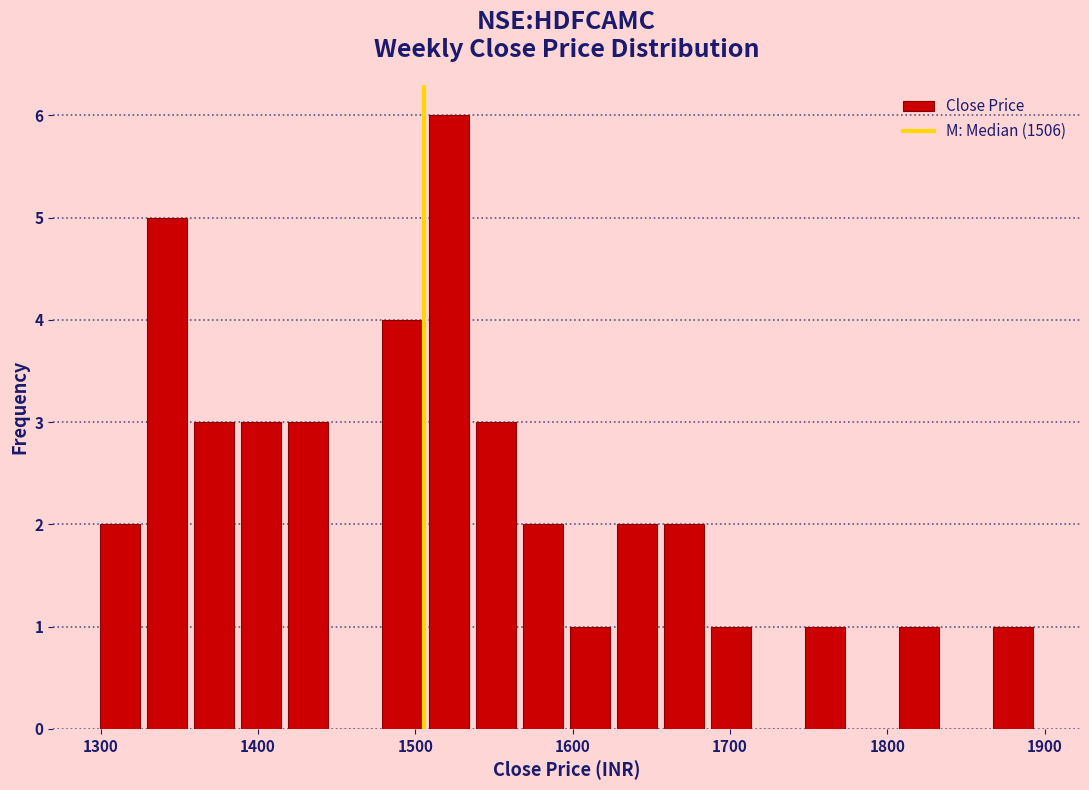

Read against the x-axis, roughly where is the centre of the tallest bar?

1520